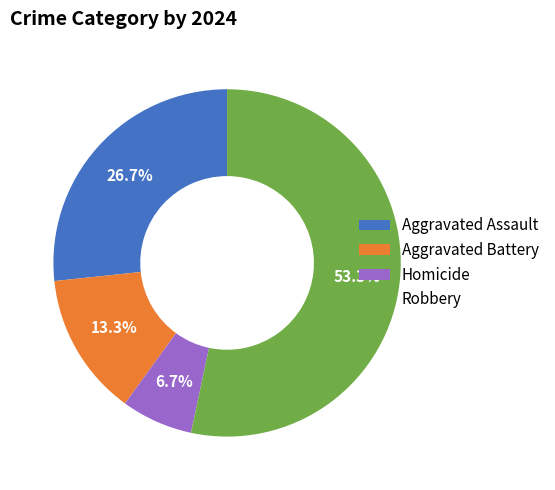

Which slice represents more than half of the pie?

Robbery